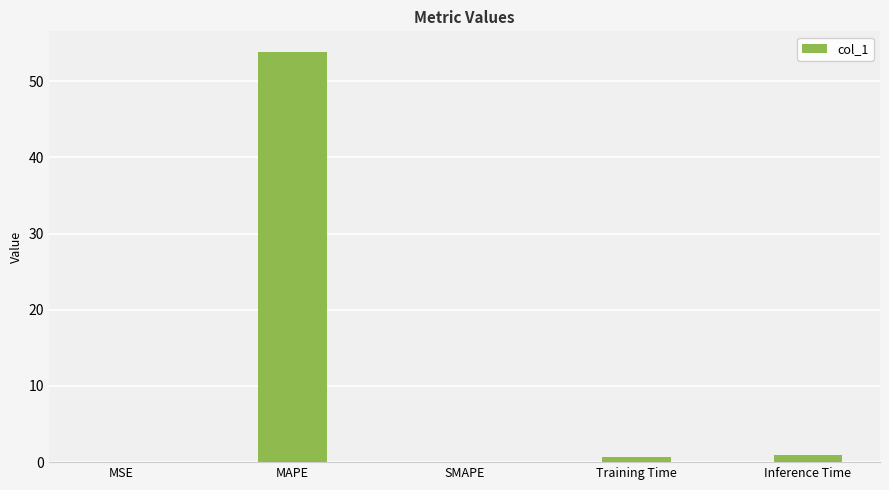

How many categories are shown in the chart?

5